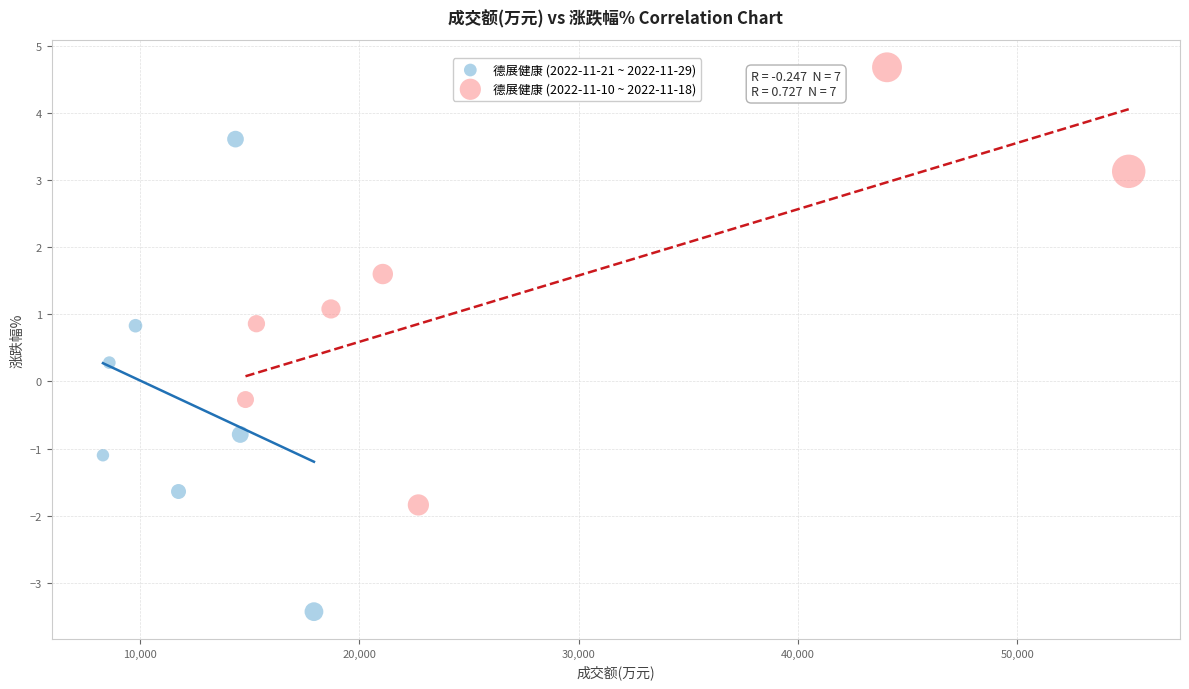

Which series contains the highest Y value?

德展健康 (2022-11-10 ~ 2022-11-18)